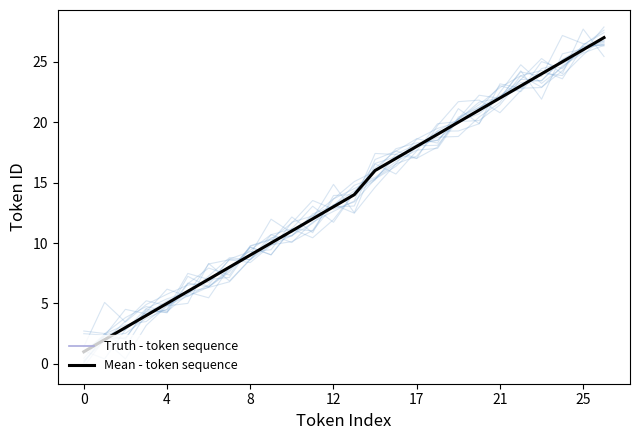

Reading left to right, list all the values displayed in this chart.

Truth - token sequence: 1	2	3	4	5	6	7	8	9	10	11	12	13	14	16	17	18	19	20	21	22	23	24	25	26	27
Mean - token sequence: 1	2	3	4	5	6	7	8	9	10	11	12	13	14	16	17	18	19	20	21	22	23	24	25	26	27